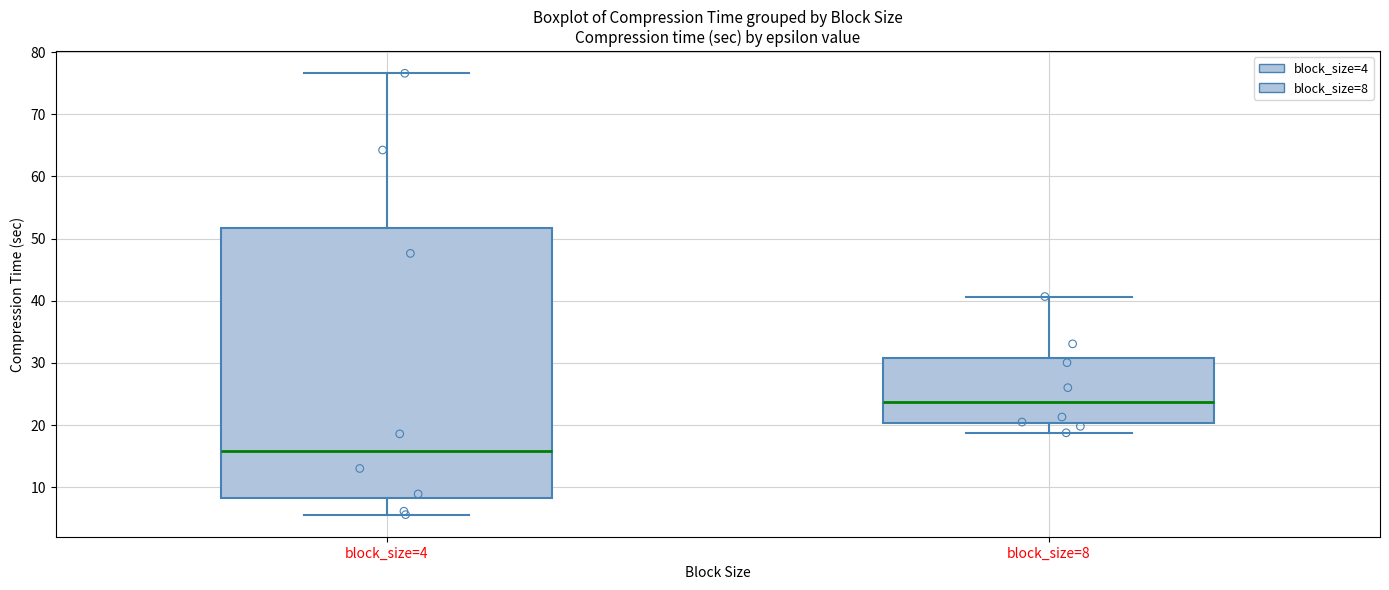

Where is the lower edge of the box for block_size=4 on the y-axis? The values are not printed on the chart, so give them approximately, as read against the axis.

8